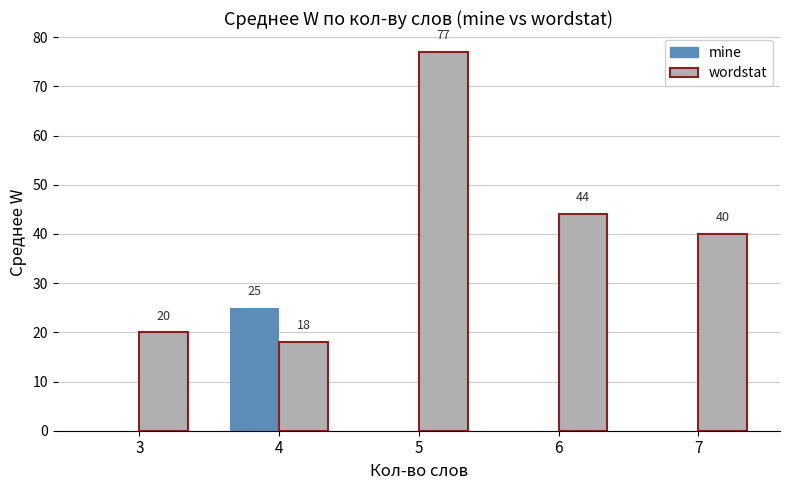

Count the number of data series in this chart.

2